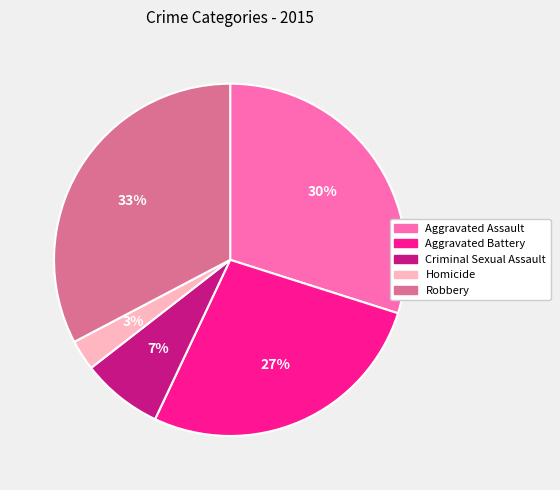

To the nearest percent, what portion does Aggravated Battery represent?

27%